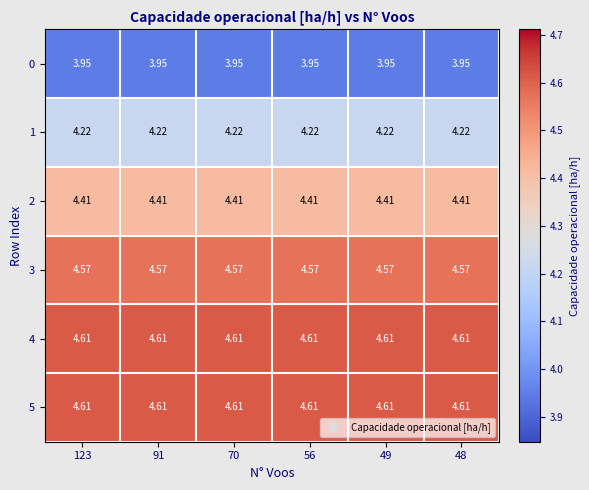

How many distinct data groups are displayed?

6